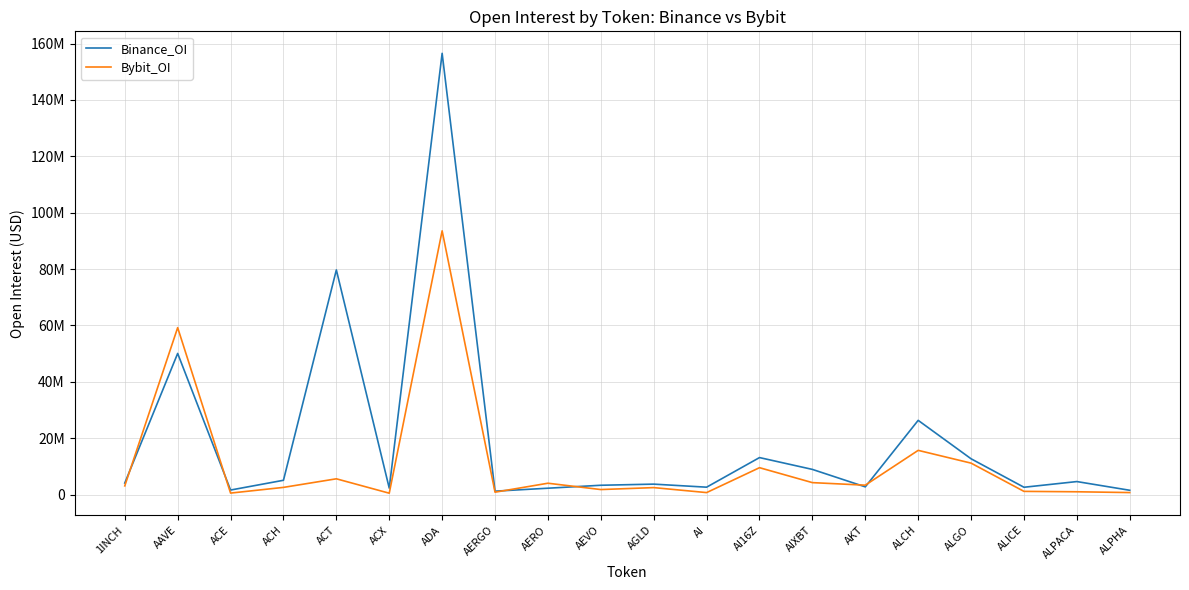

True or false: Binance_OI has a value of 3691224 at AGLD.

True